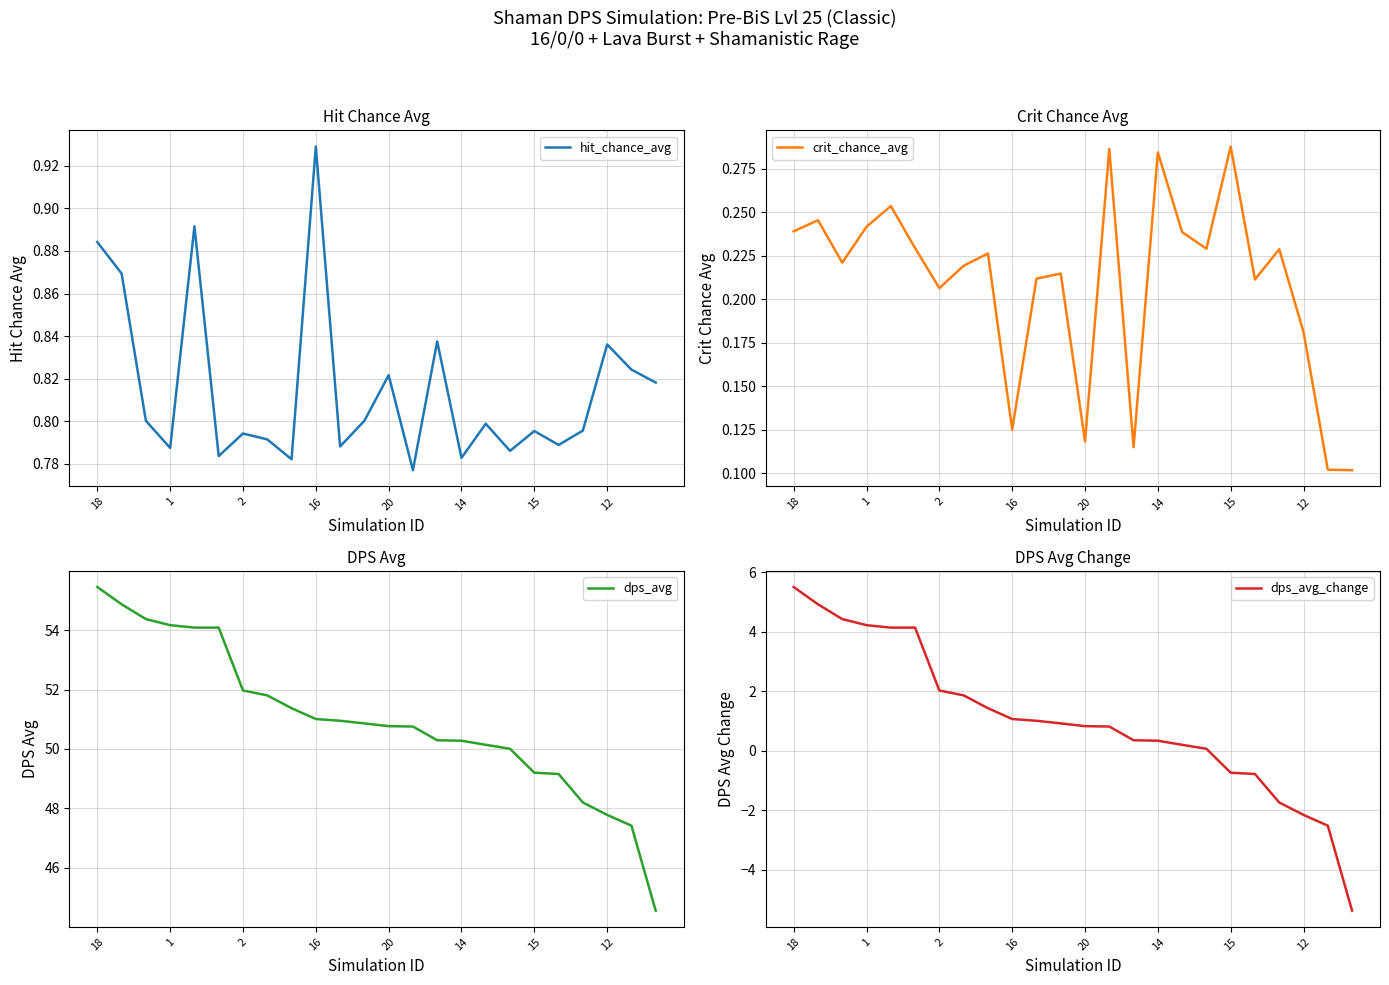

True or false: dps_avg_change has a value of 1.0 at 10.

True